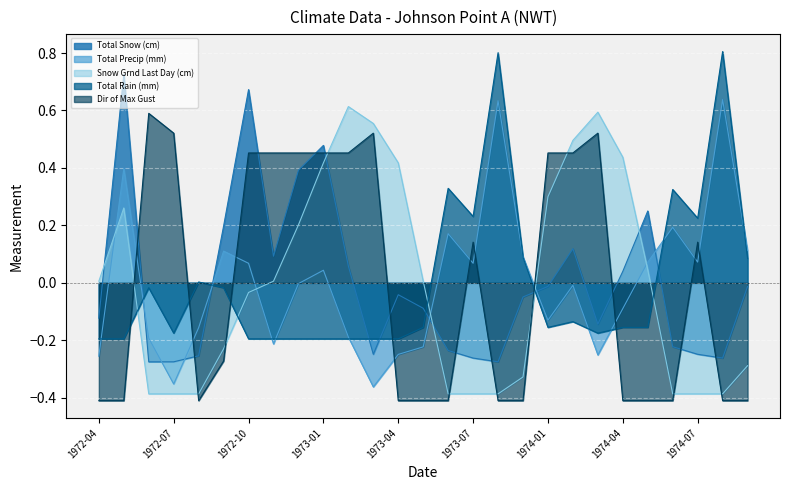

True or false: Total Precip (mm) has a value of 0.1 at 1974-07.

True